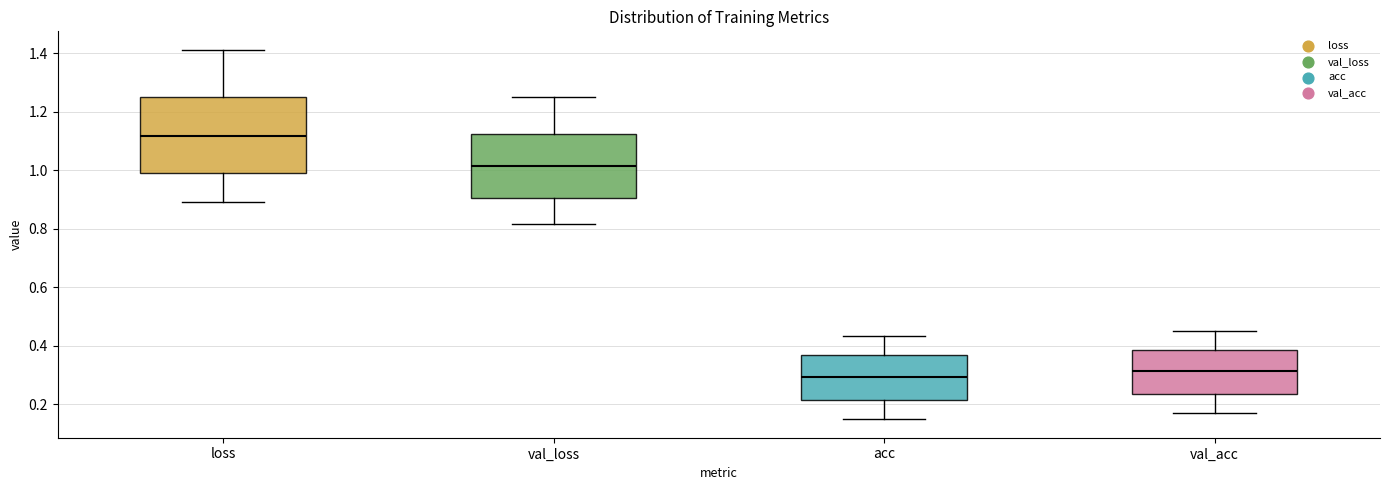

Comparing the boxes themselves (not the whiskers), which one is the tallest?

loss